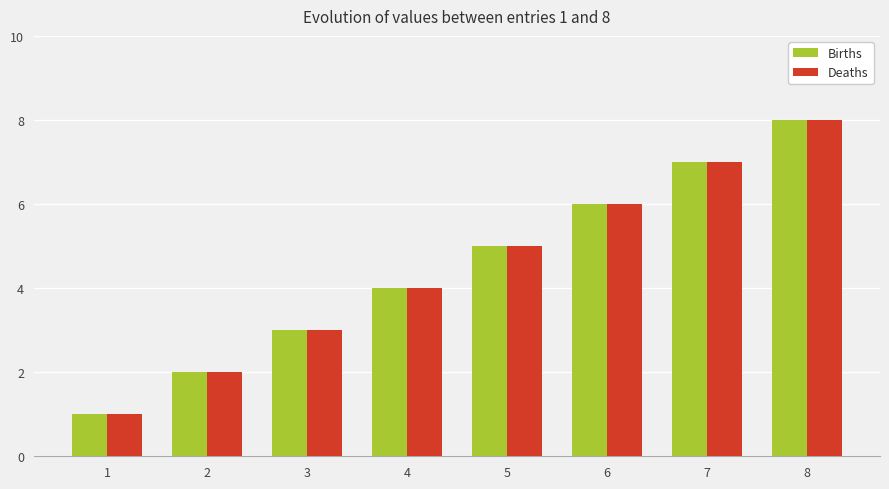

What is the difference between the maximum and minimum values in the Births series?

7